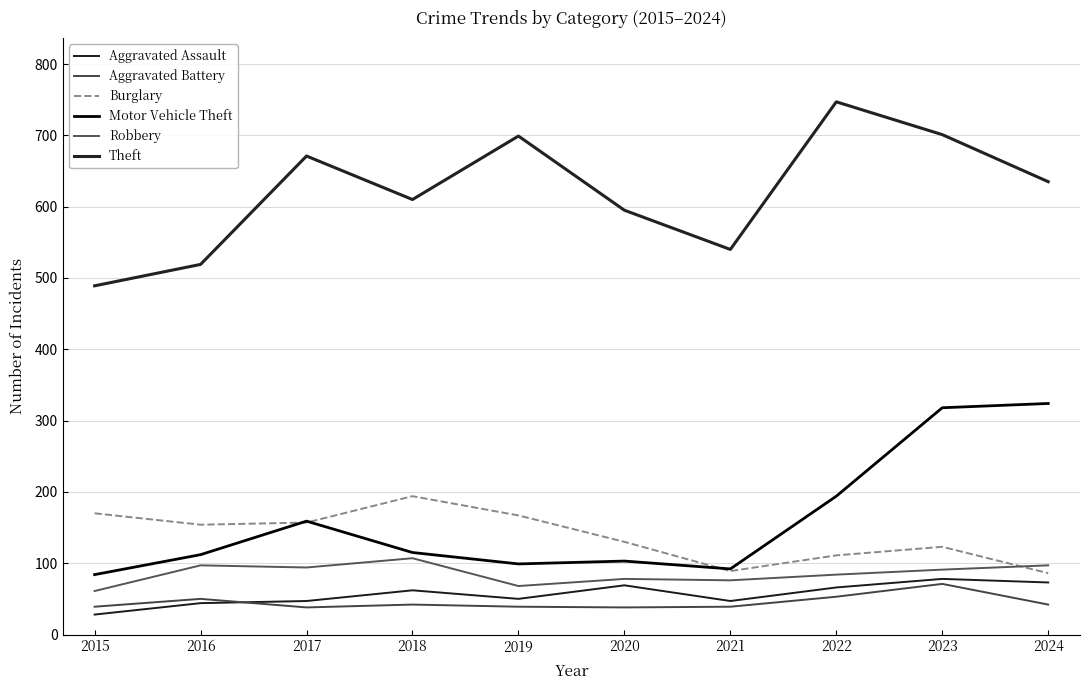

How many categories are shown in the chart?

10